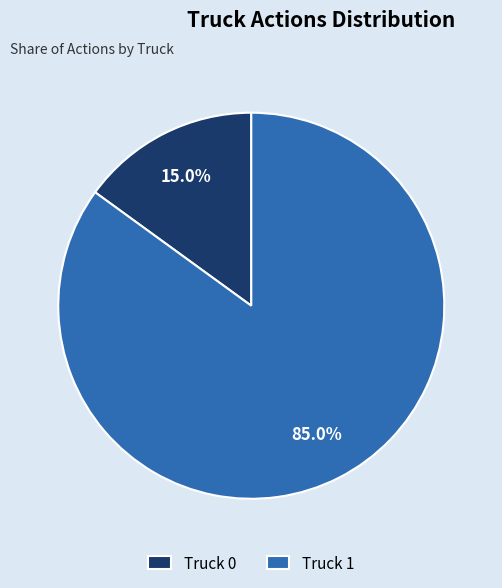

Which category has the biggest portion of the pie?

Truck 1